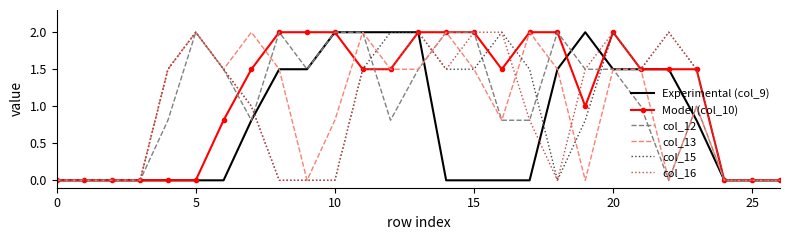

Reading left to right, what are all the values shown in this chart?

Experimental (col_9): 0.0	0.0	0.0	0.0	0.0	0.0	0.0	0.8	1.5	1.5	2.0	2.0	2.0	2.0	0.0	0.0	0.0	0.0	1.5	2.0	1.5	1.5	1.5	0.8	0.0	0.0	0.0
Model (col_10): 0.0	0.0	0.0	0.0	0.0	0.0	0.8	1.5	2.0	2.0	2.0	1.5	1.5	2.0	2.0	2.0	1.5	2.0	2.0	1.0	2.0	1.5	1.5	1.5	0.0	0.0	0.0
col_12: 0.0	0.0	0.0	0.0	0.8	2.0	1.5	0.8	2.0	1.5	2.0	2.0	0.8	1.5	2.0	2.0	0.8	0.8	2.0	1.5	1.5	1.0	0.0	1.0	0.0	0.0	0.0
col_13: 0.0	0.0	0.0	0.0	1.5	2.0	1.5	2.0	1.5	0.0	0.8	2.0	1.5	1.5	2.0	1.5	0.8	2.0	1.5	0.0	1.5	1.5	0.0	1.0	0.0	0.0	0.0
col_15: 0.0	0.0	0.0	0.0	1.5	2.0	1.5	1.0	0.0	0.0	0.0	1.5	2.0	2.0	1.5	1.5	2.0	1.5	0.0	0.8	2.0	1.5	2.0	1.5	0.0	0.0	0.0
col_16: 0.0	0.0	0.0	0.0	1.5	2.0	1.5	1.0	0.0	0.0	0.0	1.5	1.5	2.0	1.5	2.0	2.0	0.8	0.0	1.5	2.0	1.5	2.0	1.5	0.0	0.0	0.0